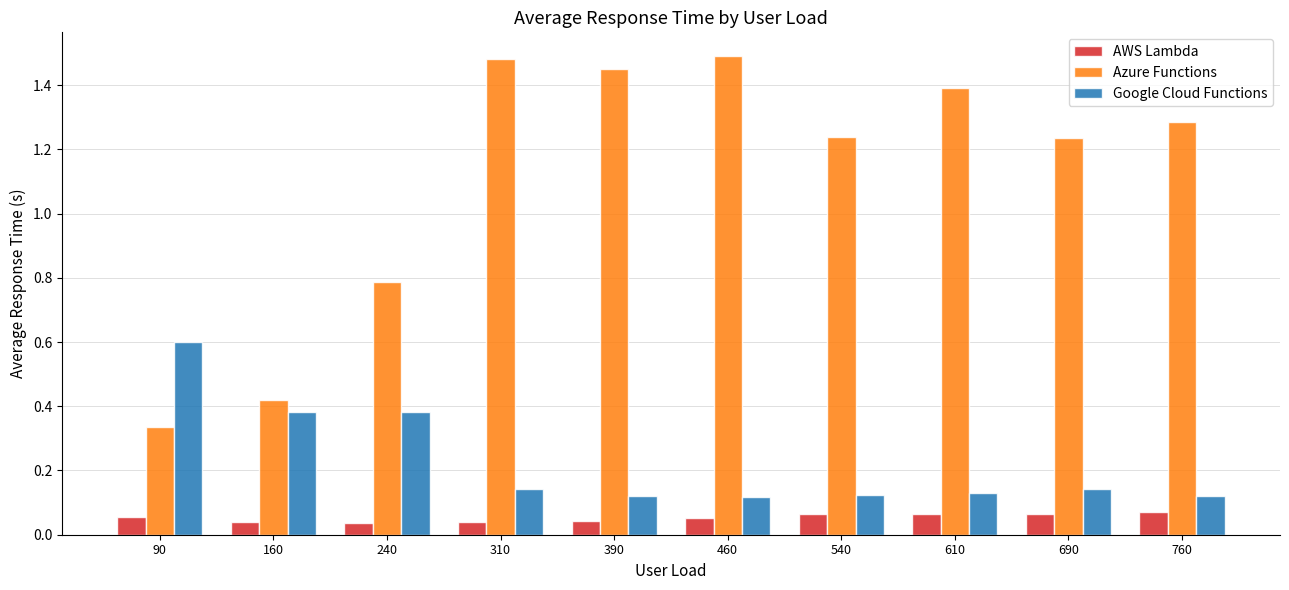

List the series in order of their overall mean, highest first.

Azure Functions, Google Cloud Functions, AWS Lambda